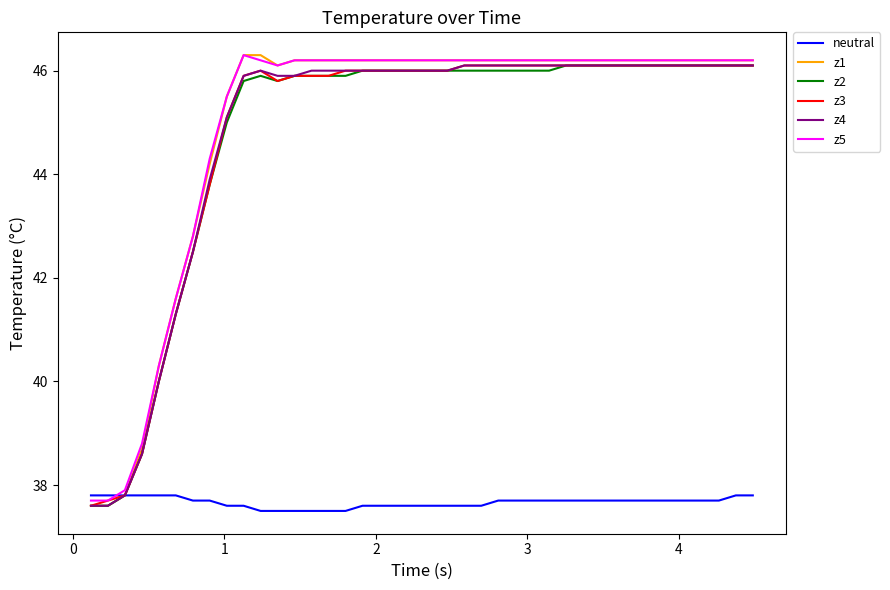

Which series has the widest spread of values?

z1